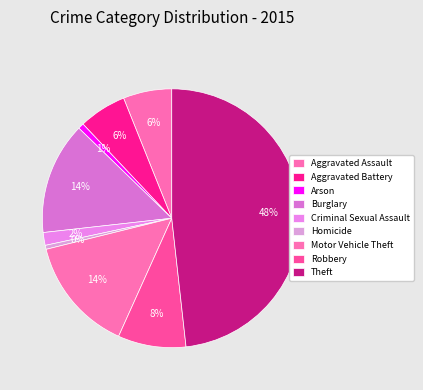

How many segments does this pie chart have?

9